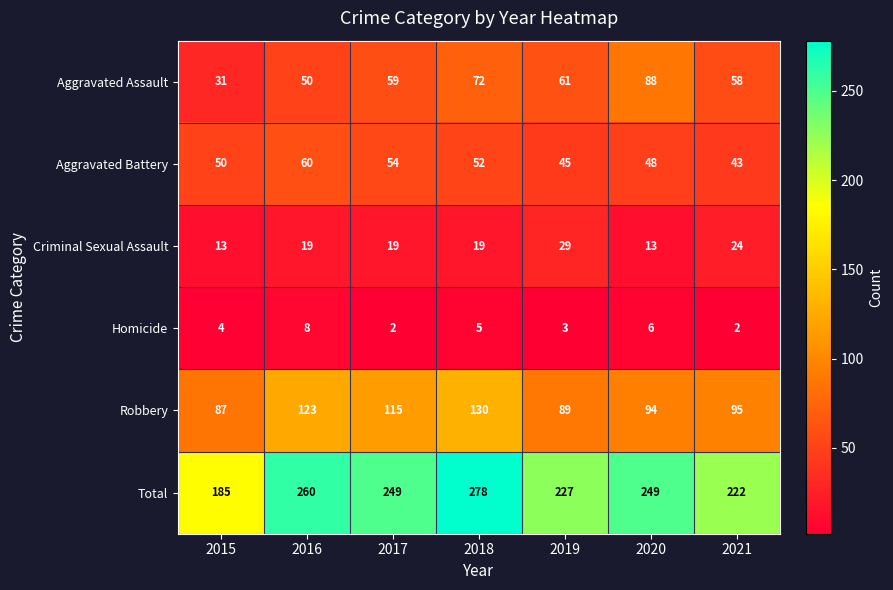

What is the total value across all series at 2020?

498